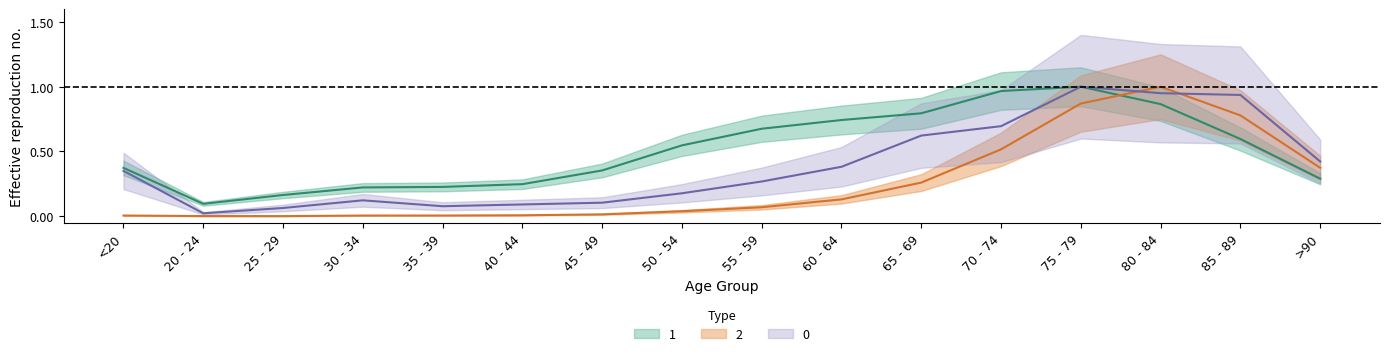

Reading left to right, list all the values displayed in this chart.

0: 0.3	0.0	0.1	0.1	0.1	0.1	0.1	0.2	0.3	0.4	0.6	0.7	1.0	0.9	0.9	0.4
1: 0.4	0.1	0.2	0.2	0.2	0.2	0.4	0.5	0.7	0.7	0.8	1.0	1.0	0.9	0.6	0.3
2: 0.0	0.0	0.0	0.0	0.0	0.0	0.0	0.0	0.1	0.1	0.3	0.5	0.9	1.0	0.8	0.4